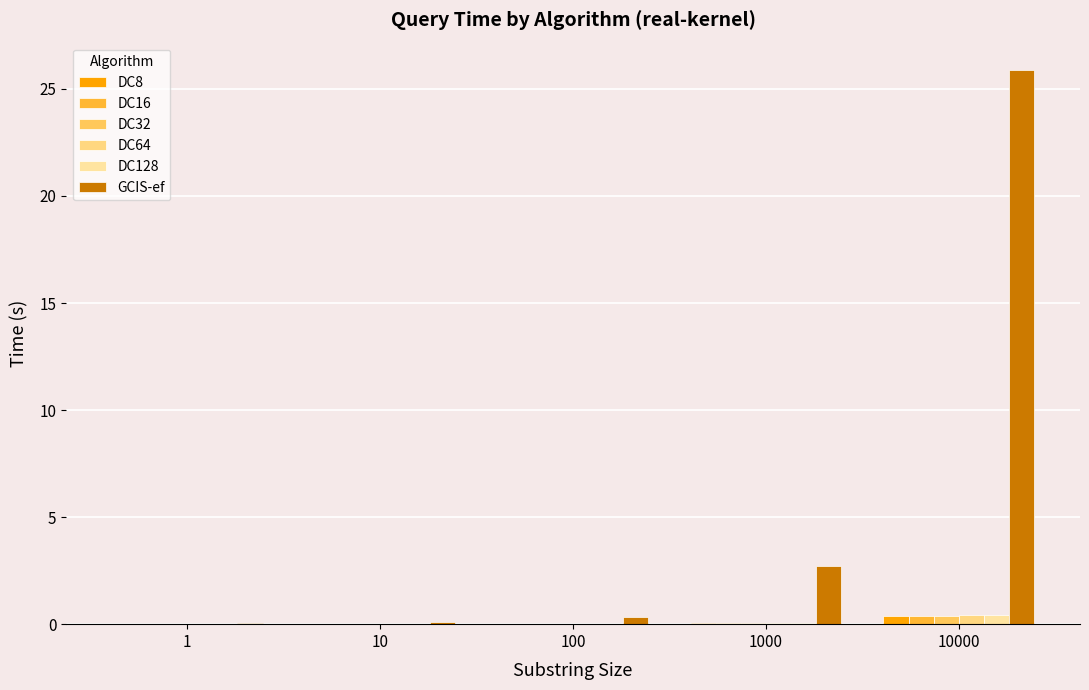

The DC32 series shows 0.0 at 10. True or false?

True